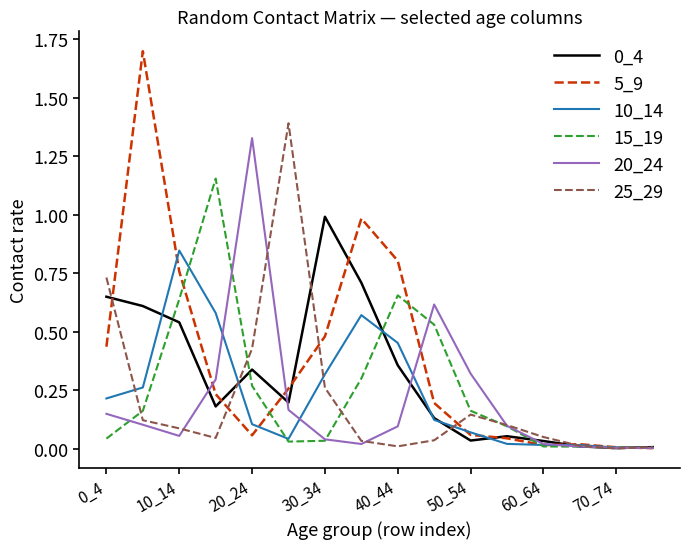

Which series has the largest total across all categories?

5_9